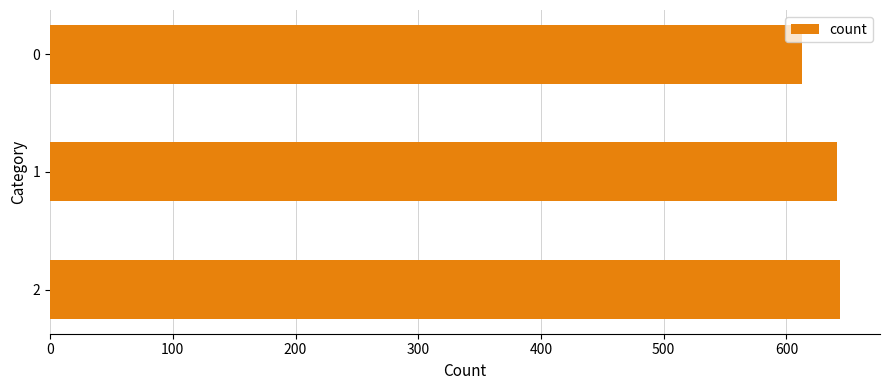

What is the greatest value displayed?

644